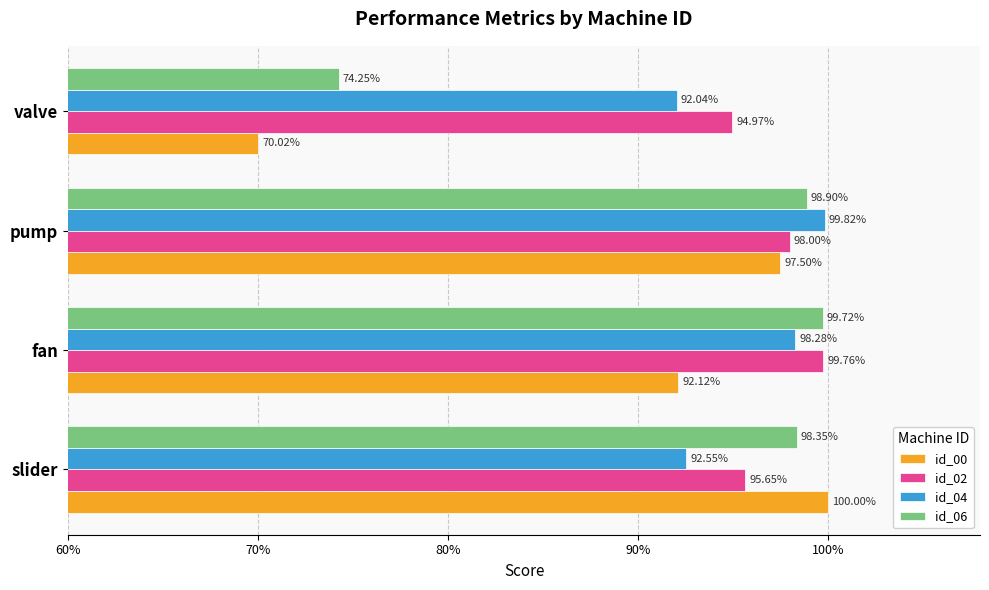

What are all the series names shown in the legend?

id_00, id_02, id_04, id_06